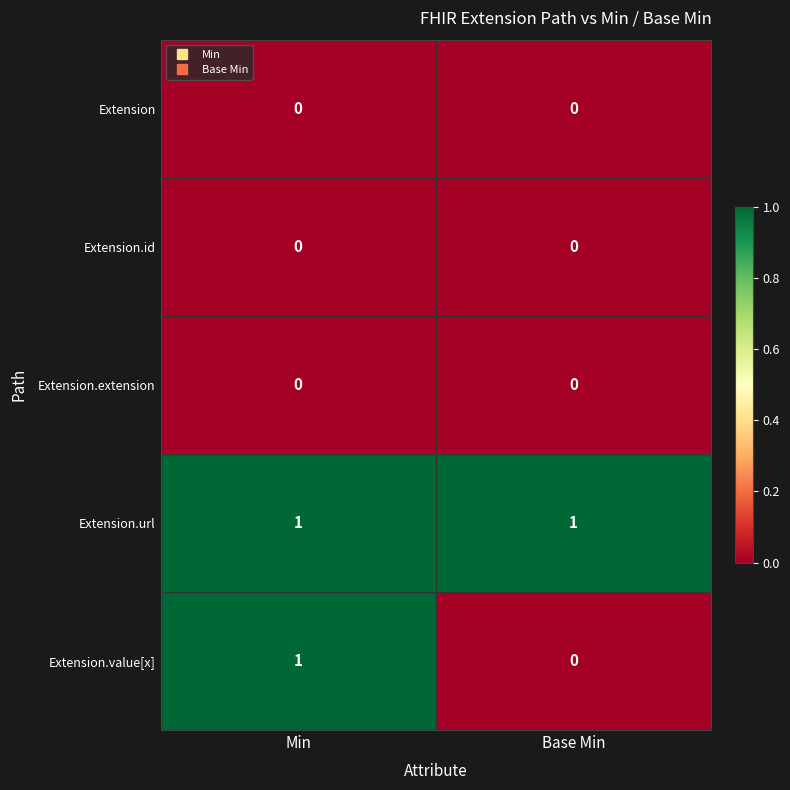

True or false: Extension.extension has a value of 0 at Base Min.

True